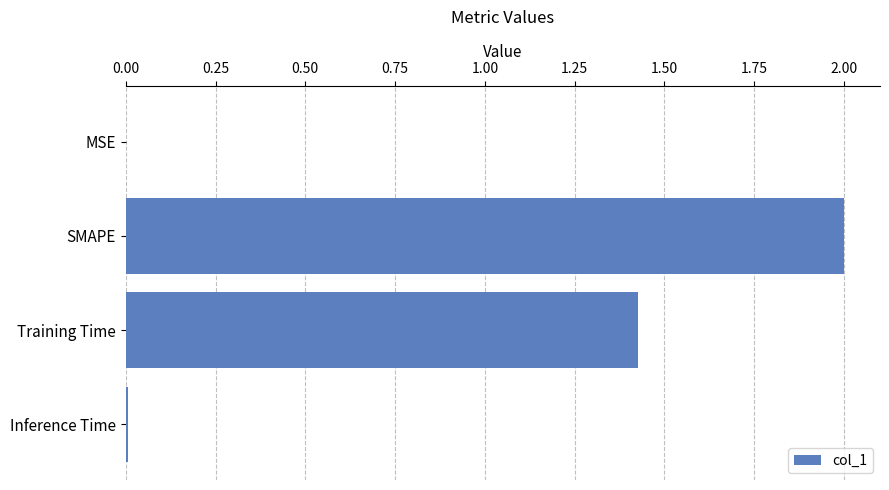

Between SMAPE and Inference Time, which is larger?

SMAPE